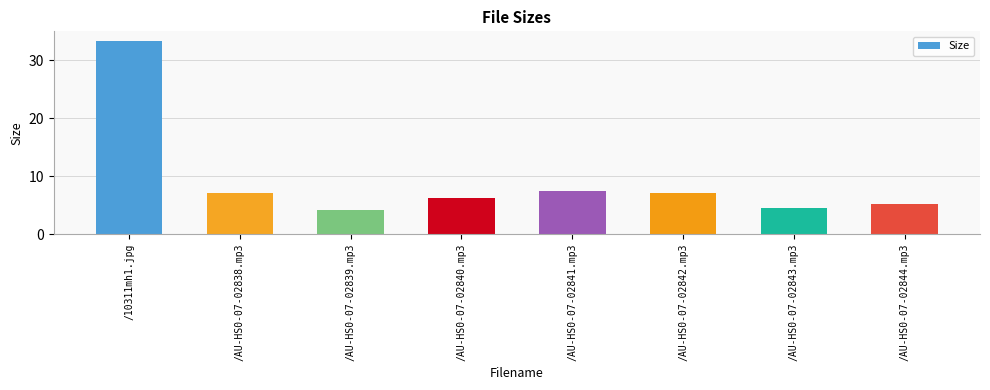

What is the difference between the values at /AU-HS0-07-02841.mp3 and /AU-HS0-07-02843.mp3?

3.0